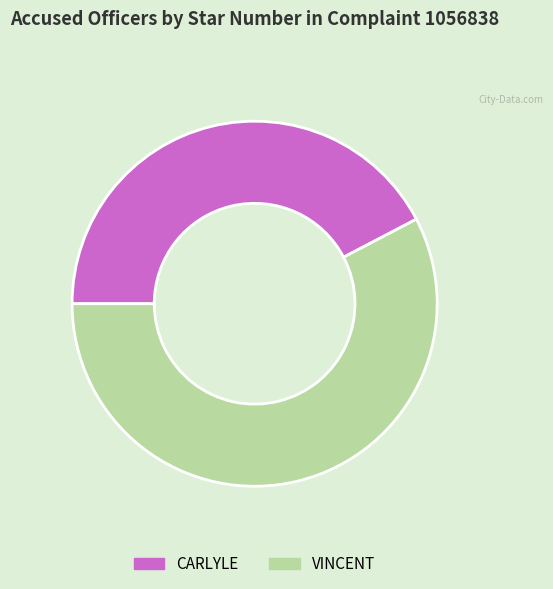

True or false: CARLYLE accounts for 35% of the total.

False